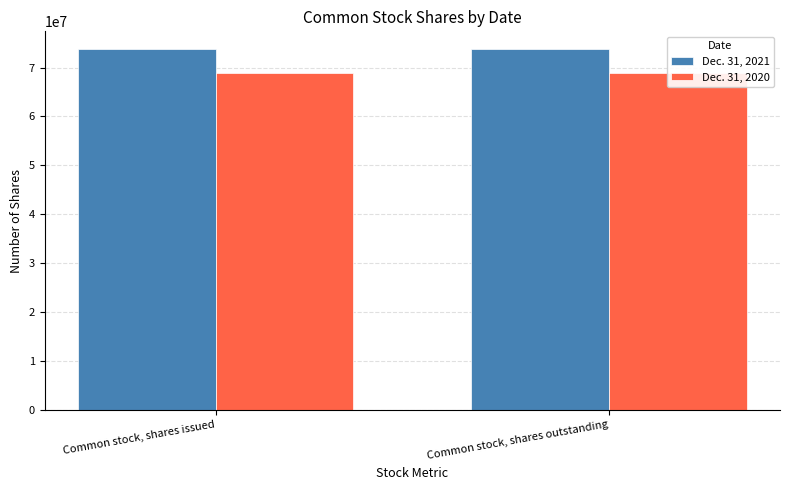

The Dec. 31, 2021 series shows 73709056 at Common stock, shares issued. True or false?

True